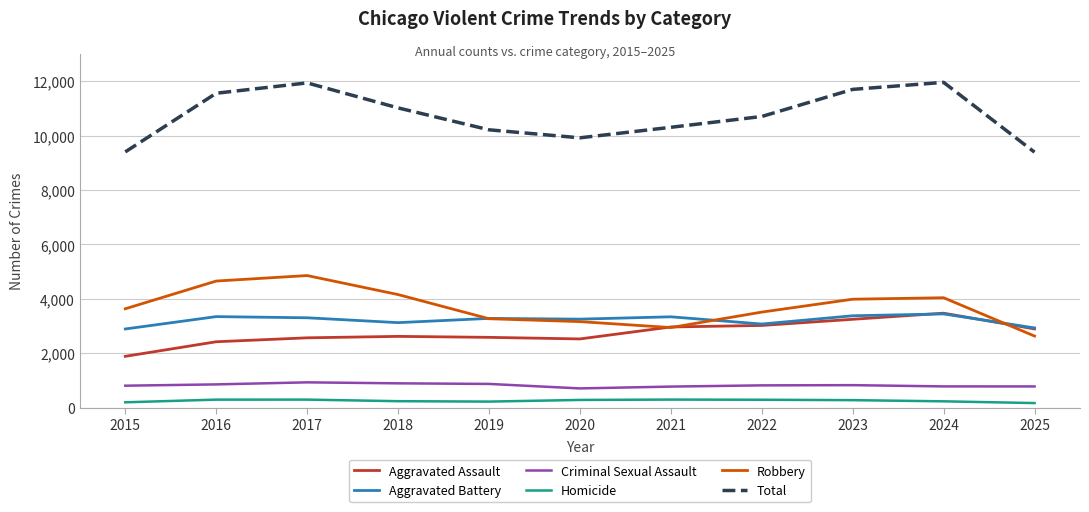

How many categories are shown in the chart?

11